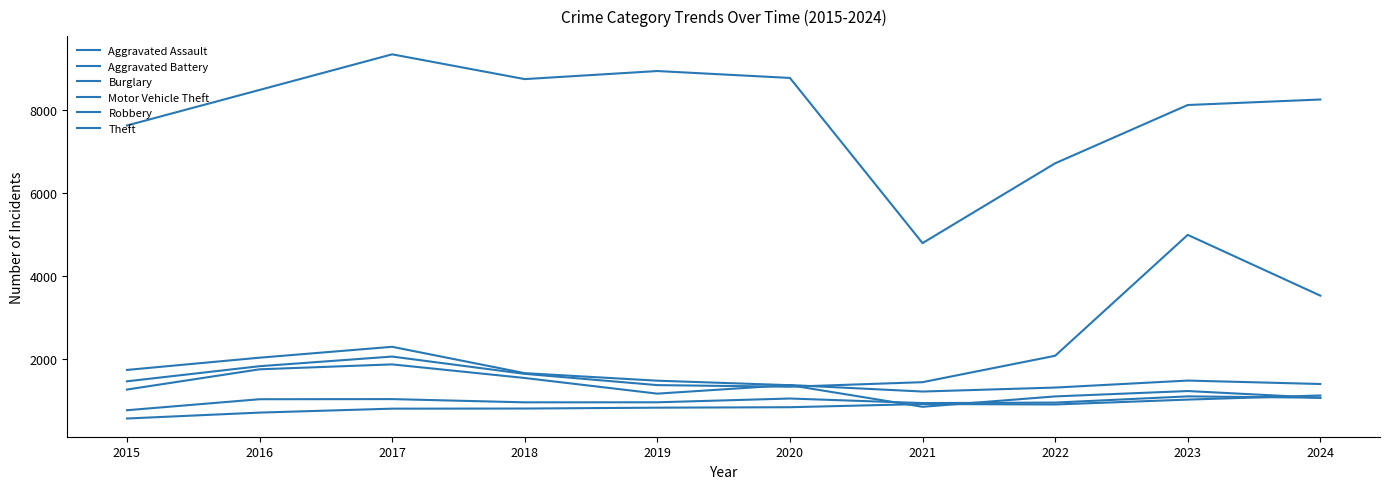

Which category has the highest value in the Aggravated Battery series?

2023